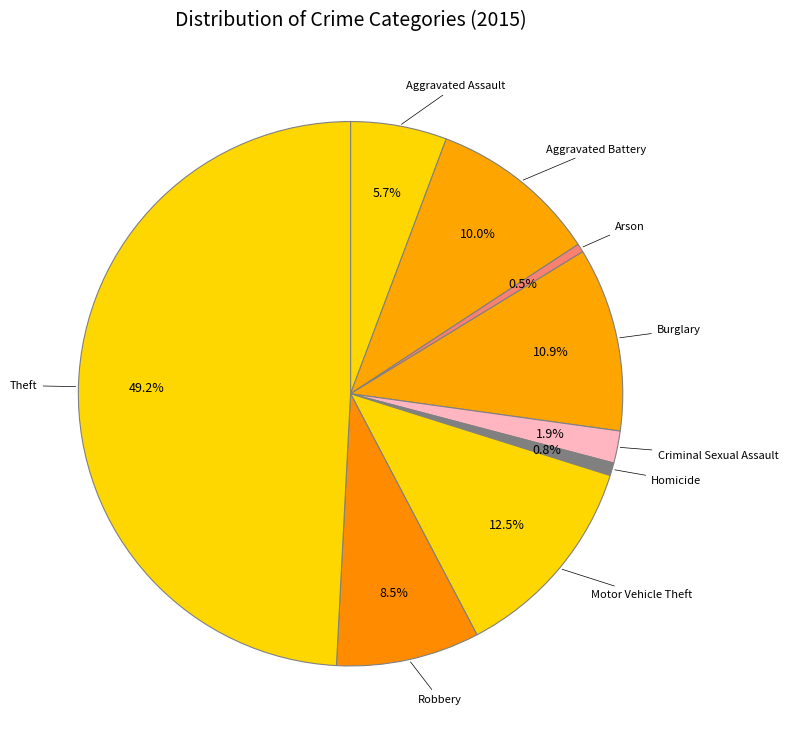

Between Burglary and Arson, which is larger?

Burglary